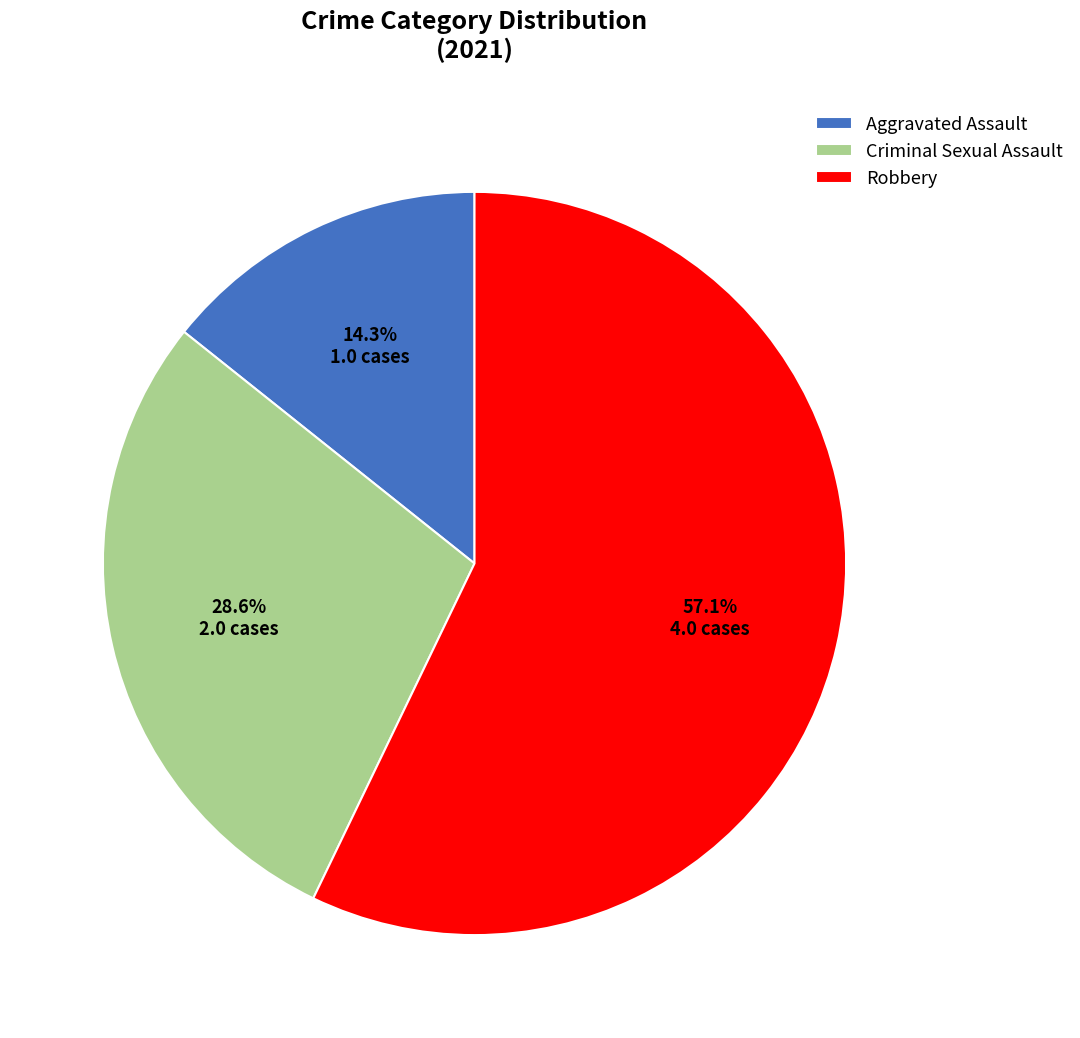

To the nearest percent, what is the combined percentage of Criminal Sexual Assault and Aggravated Assault?

43%